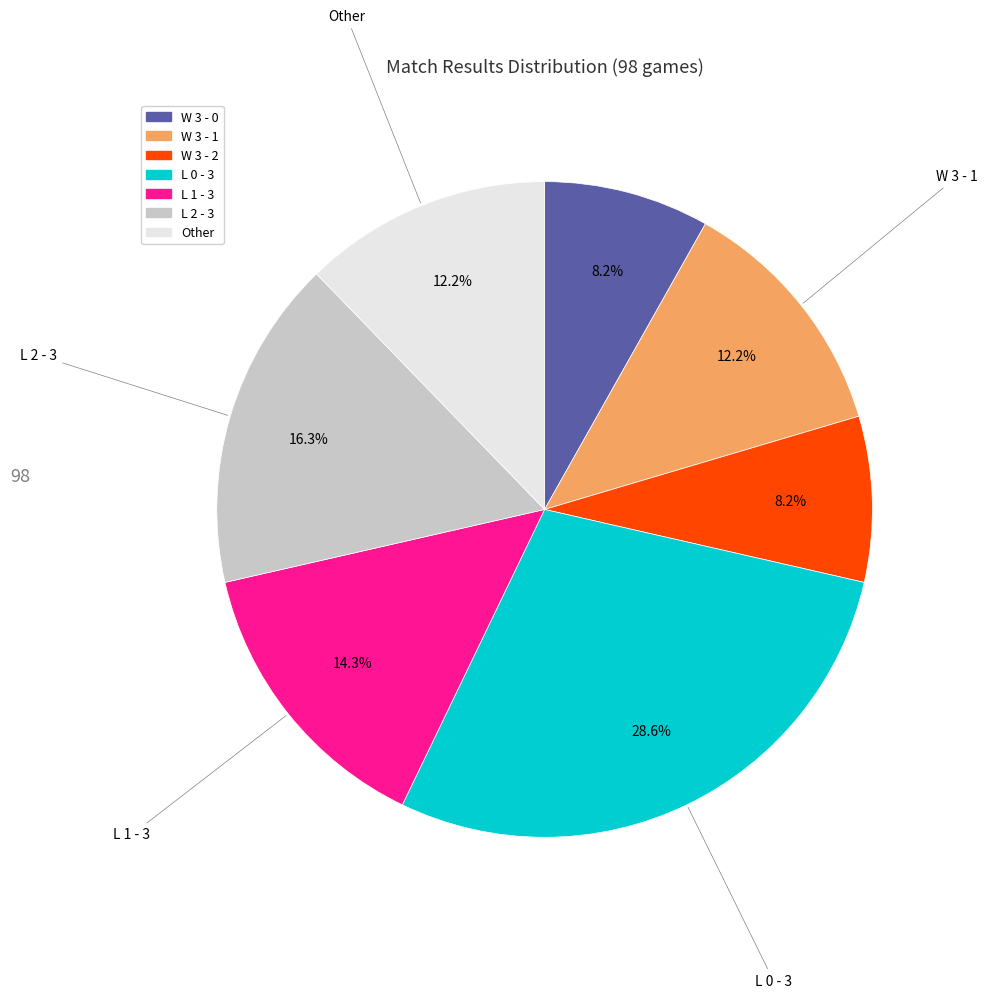

To the nearest percent, what portion does W 3 - 0 represent?

8%